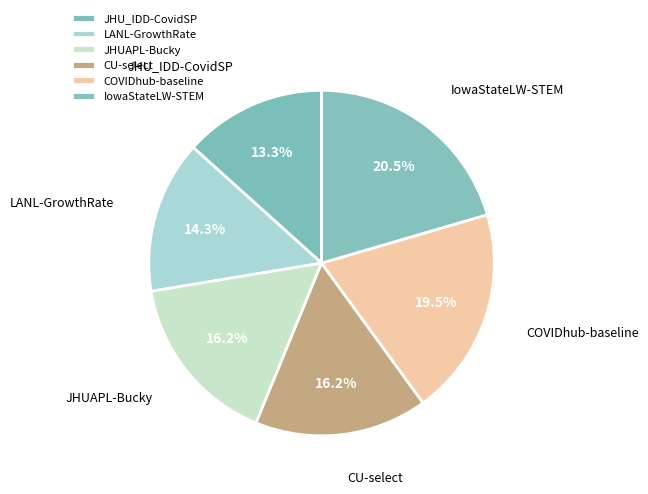

What percentage do IowaStateLW-STEM and COVIDhub-baseline together represent?

40.0%